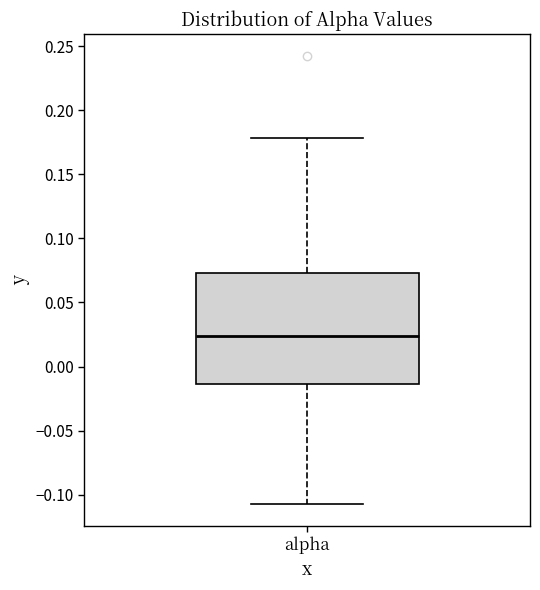

Read this box plot against the y-axis: the position of the median line, the range covered by the box, and the ends of both whiskers. The values are not printed on the chart, so give them approximately, as read against the axis.

median 0.025, box -0.015 to 0.075, whiskers -0.105 to 0.180